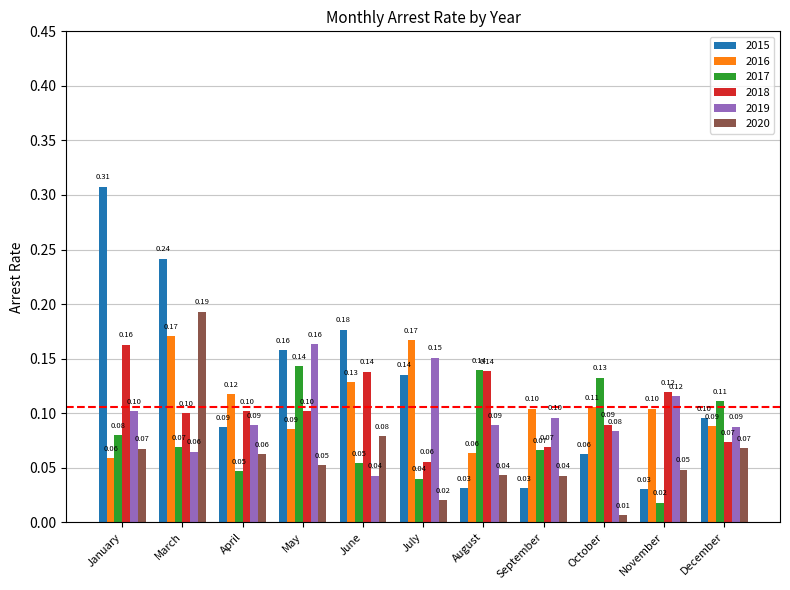

At which category is the sum across all series the highest?

March